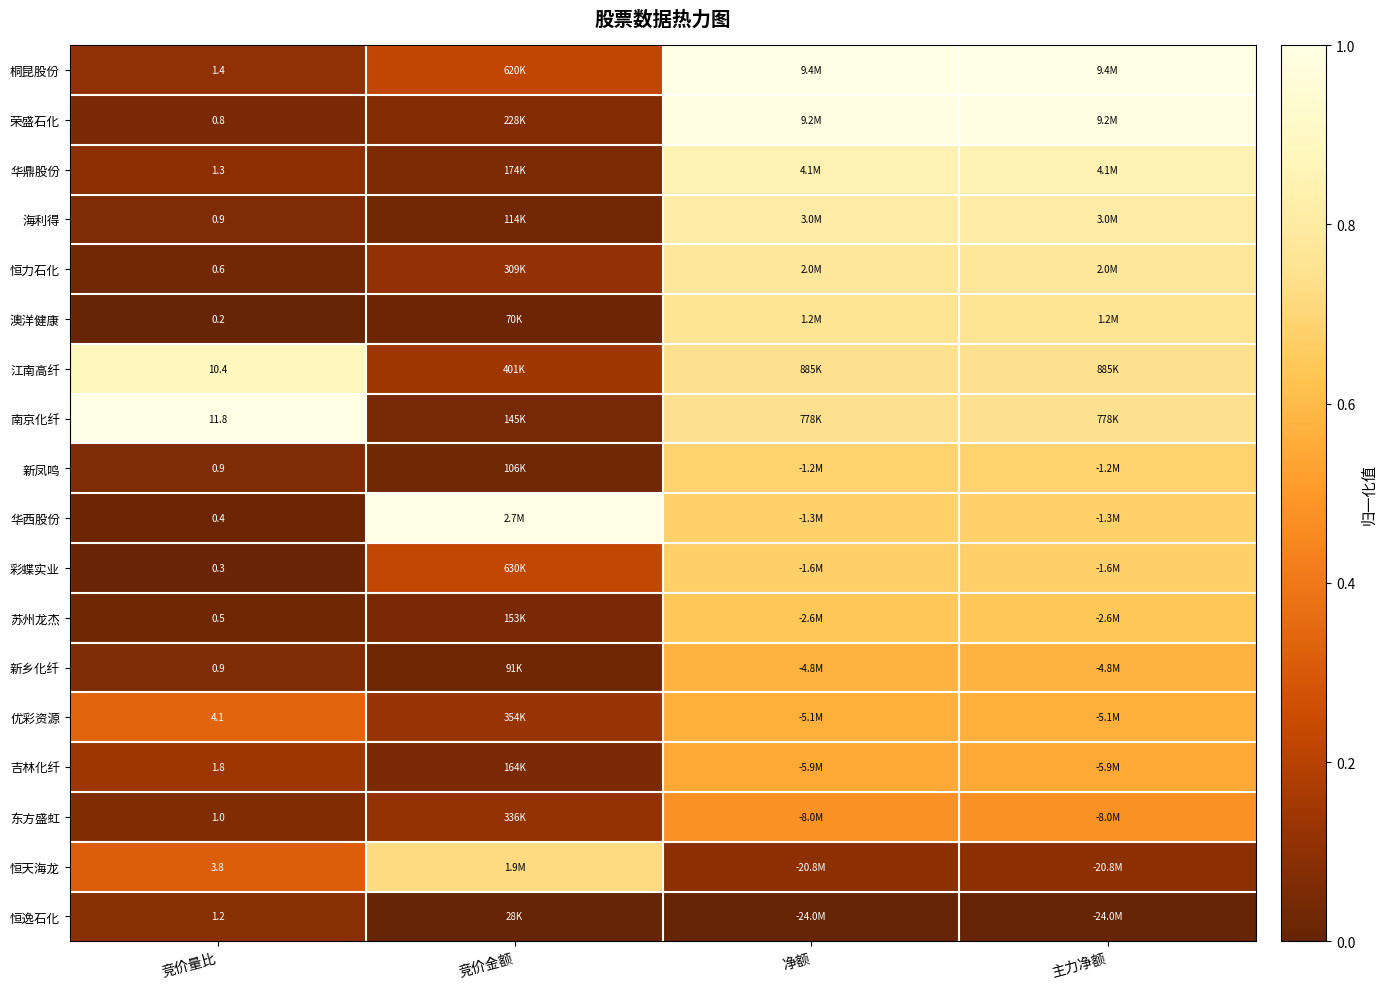

Count the 恒天海龙 values in the range 0 to 1.

4